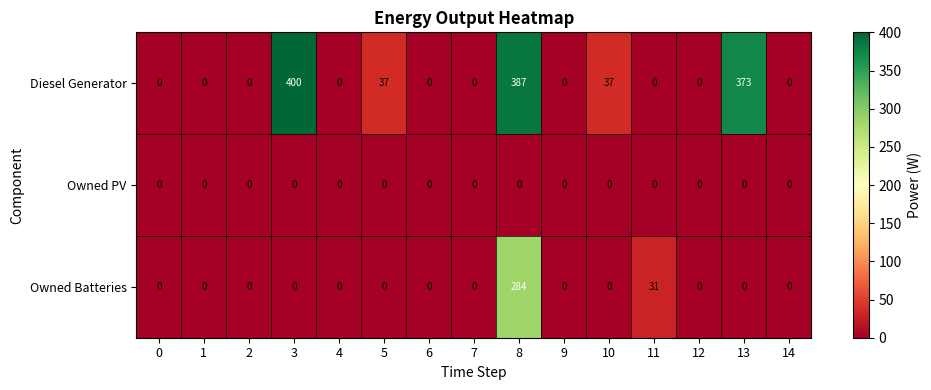

Rank the series by their maximum value, from highest to lowest.

Diesel Generator, Owned Batteries, Owned PV